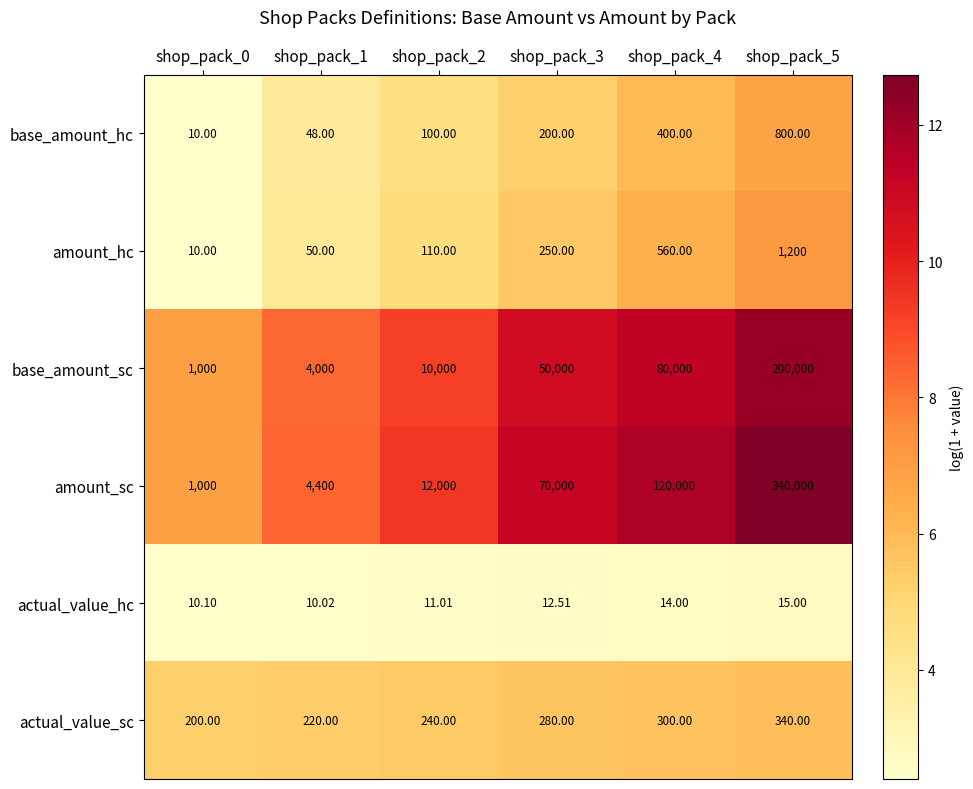

Rank the series by their maximum value, from lowest to highest.

actual_value_hc, actual_value_sc, base_amount_hc, amount_hc, base_amount_sc, amount_sc